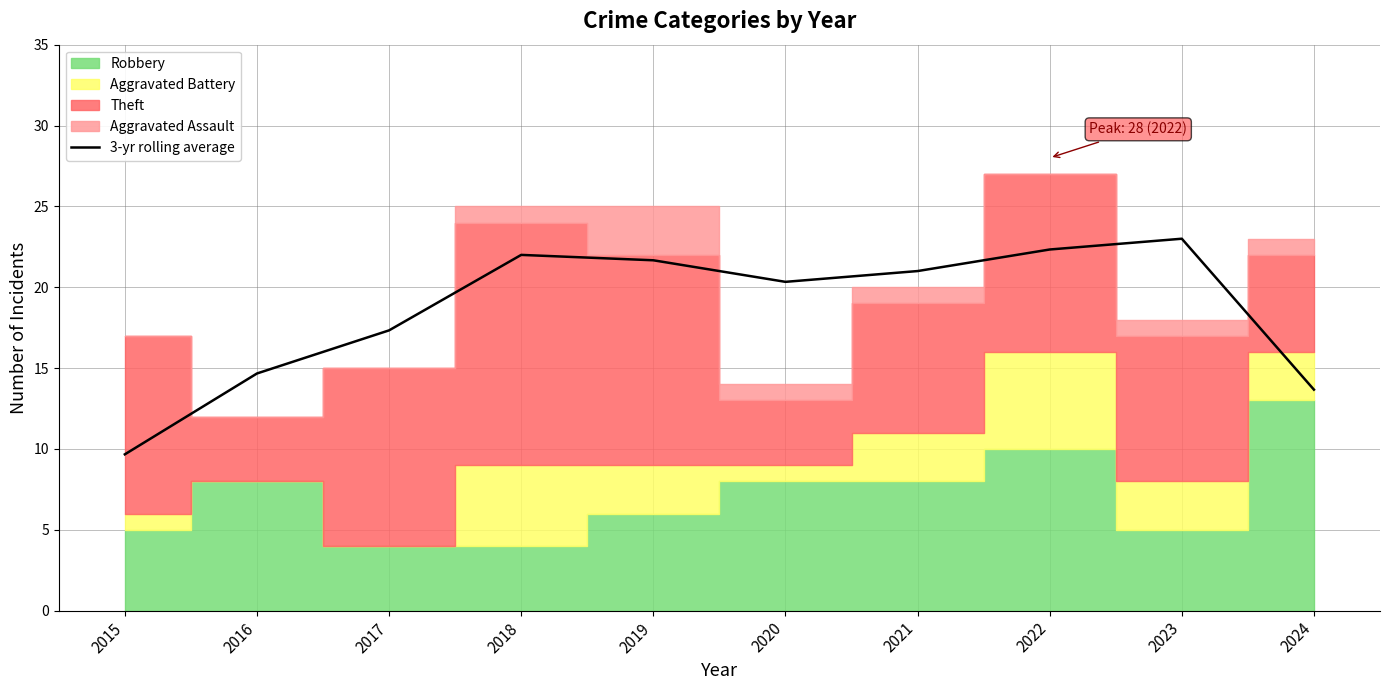

Rank the categories by value from lowest to highest.

2015, 2024, 2016, 2017, 2020, 2021, 2019, 2018, 2022, 2023